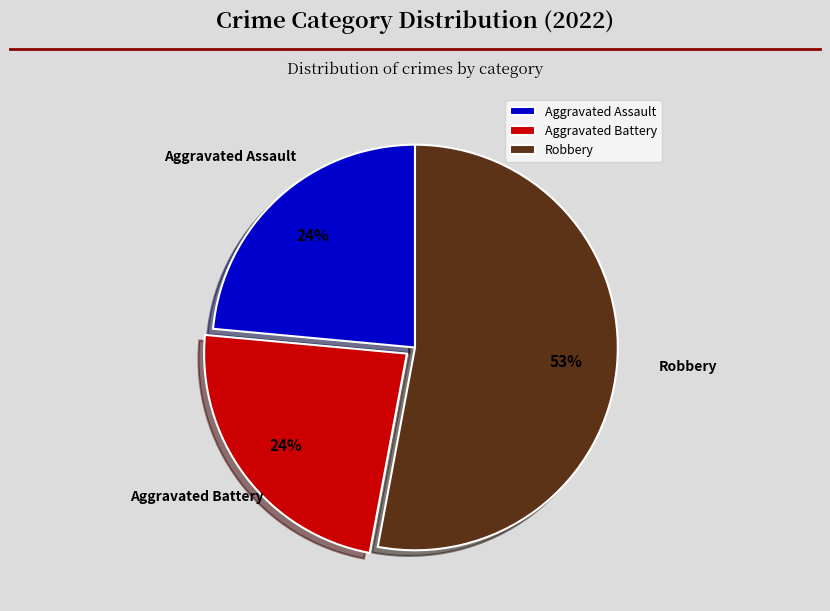

True or false: Aggravated Battery accounts for 17% of the total.

False